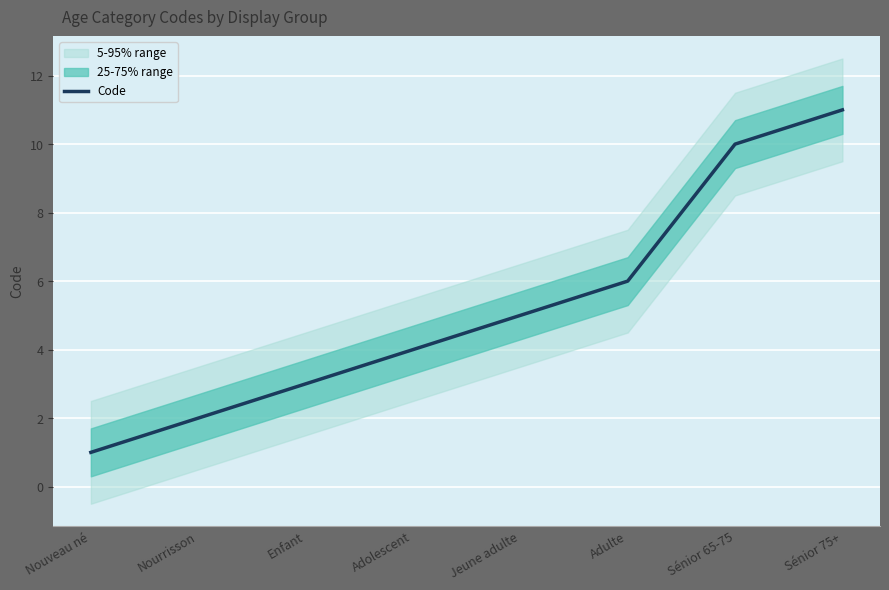

Count the number of categories in the chart.

8